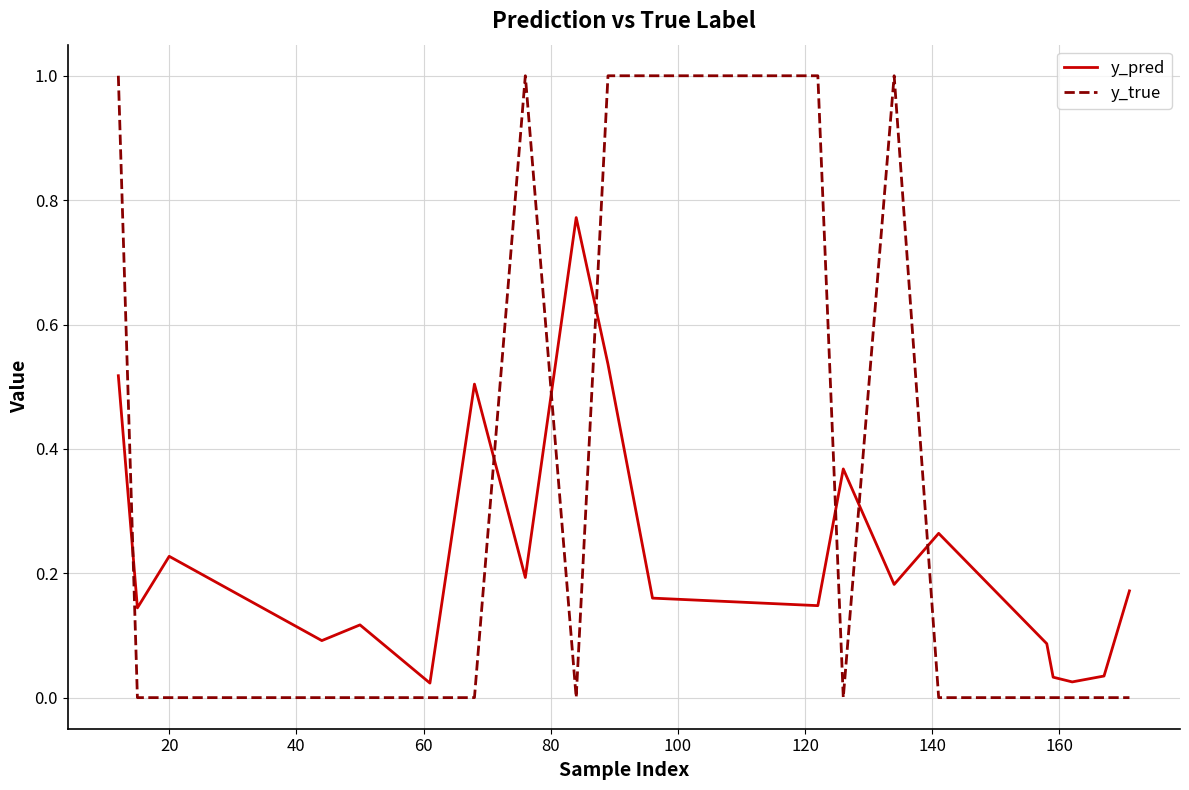

What is the difference between the maximum and minimum values in the y_true series?

1.0